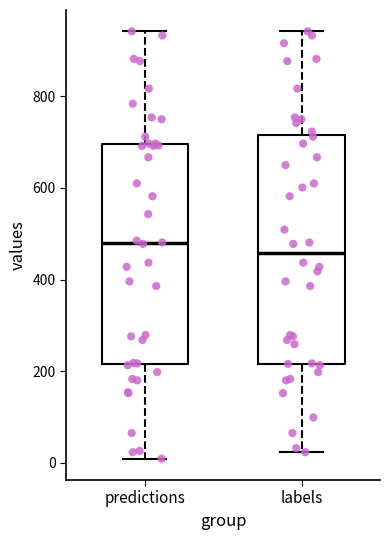

Which box has the lowest median line?

labels